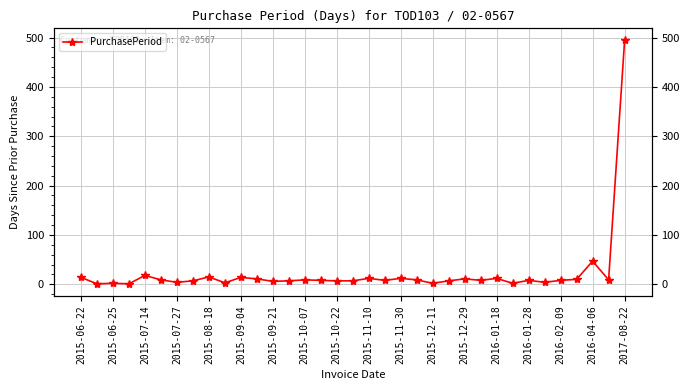

What is the sum of all values?

806